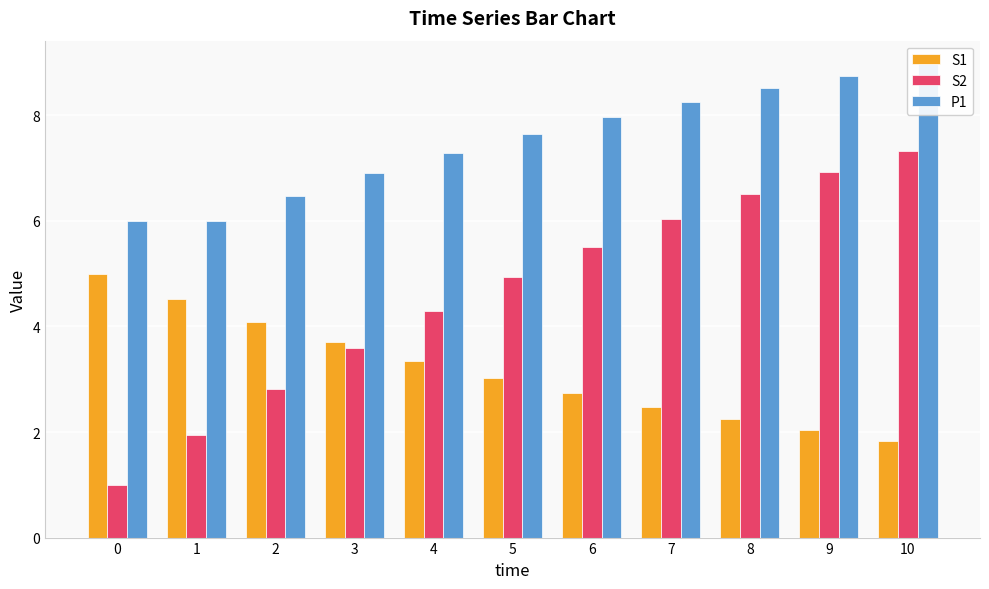

At 8, list the series in order from largest to smallest.

P1, S2, S1